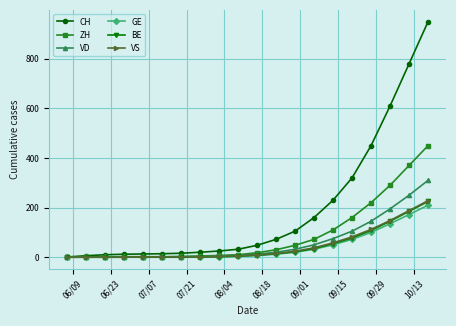

Which series has the largest total across all categories?

CH